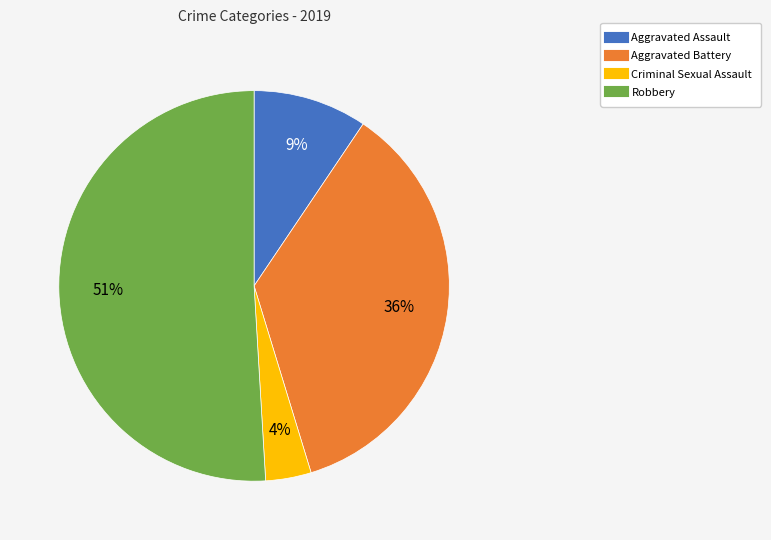

True or false: Criminal Sexual Assault accounts for 4% of the total.

True